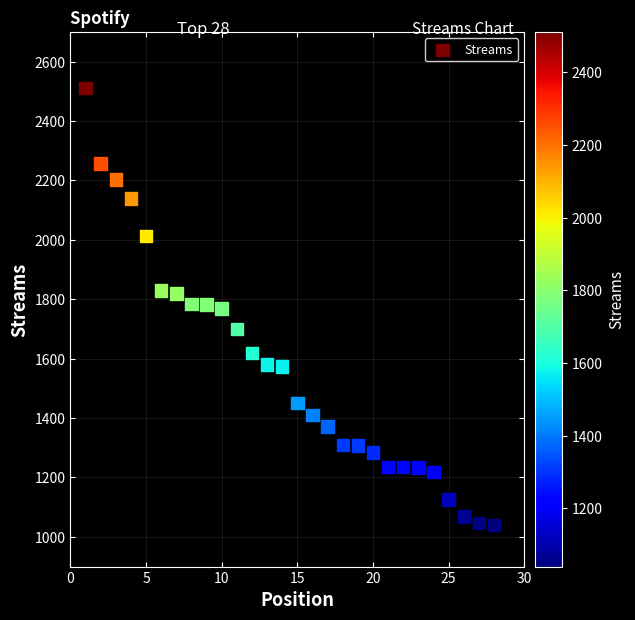

What is the range of X values (max minus min)?

27